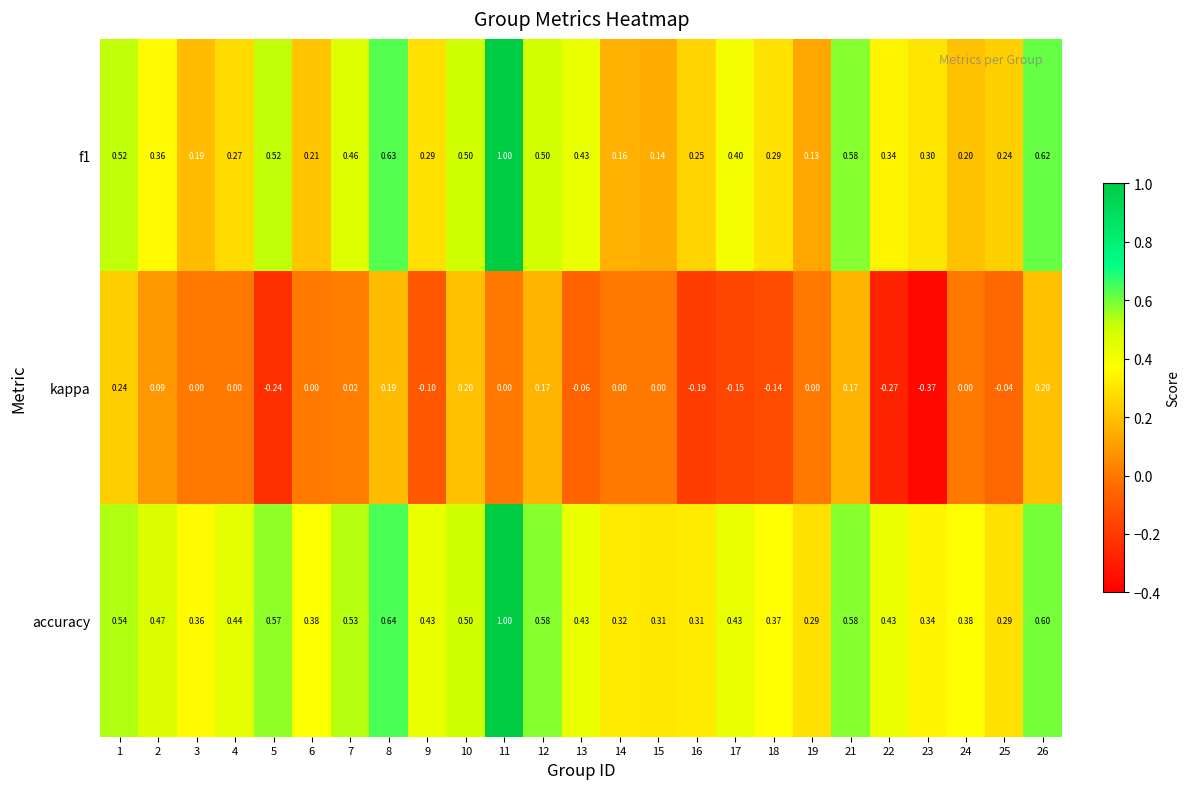

Is the value of kappa at 11 greater than the value of accuracy at 2?

No